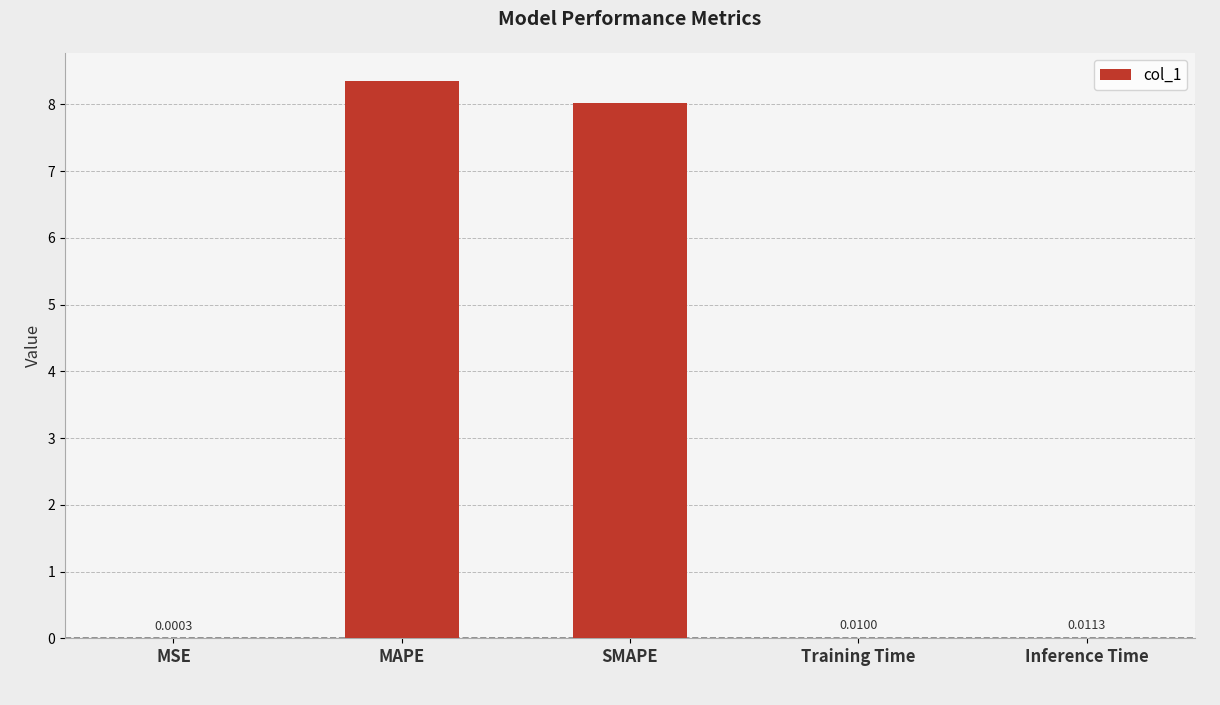

What is the sum of all values?

16.4